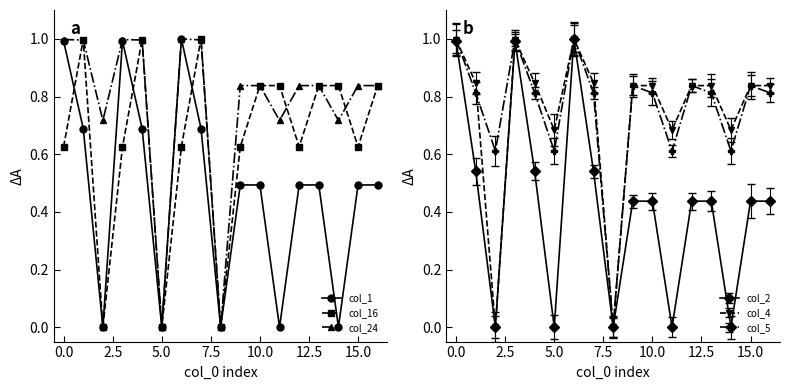

How many times do col_1 and col_16 cross each other?

3